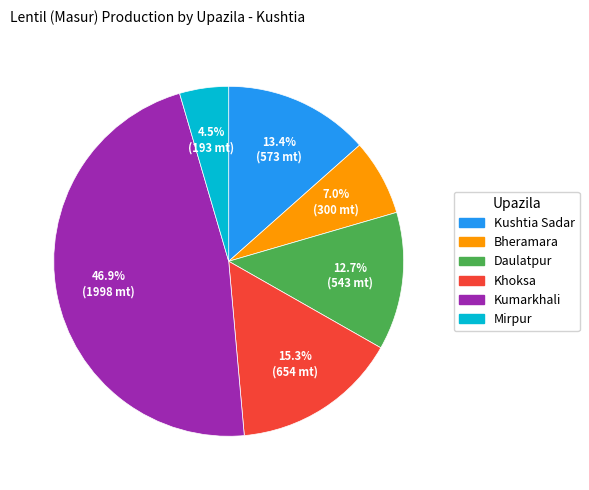

Does Bheramara represent more than half of the total?

No